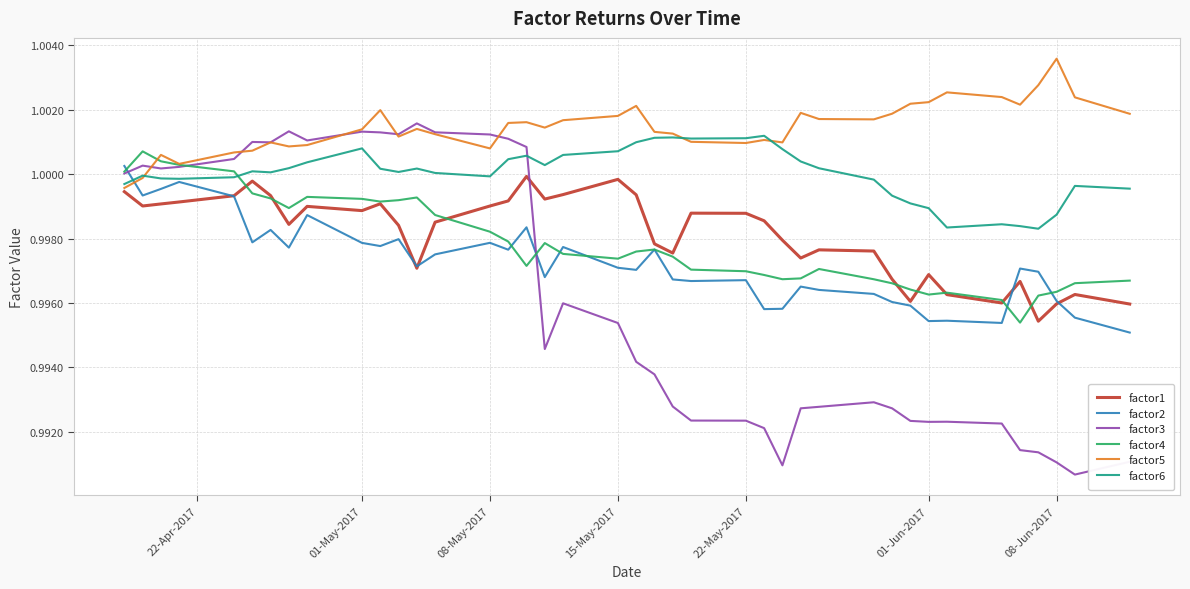

True or false: factor2 and factor3 intersect in this chart.

True